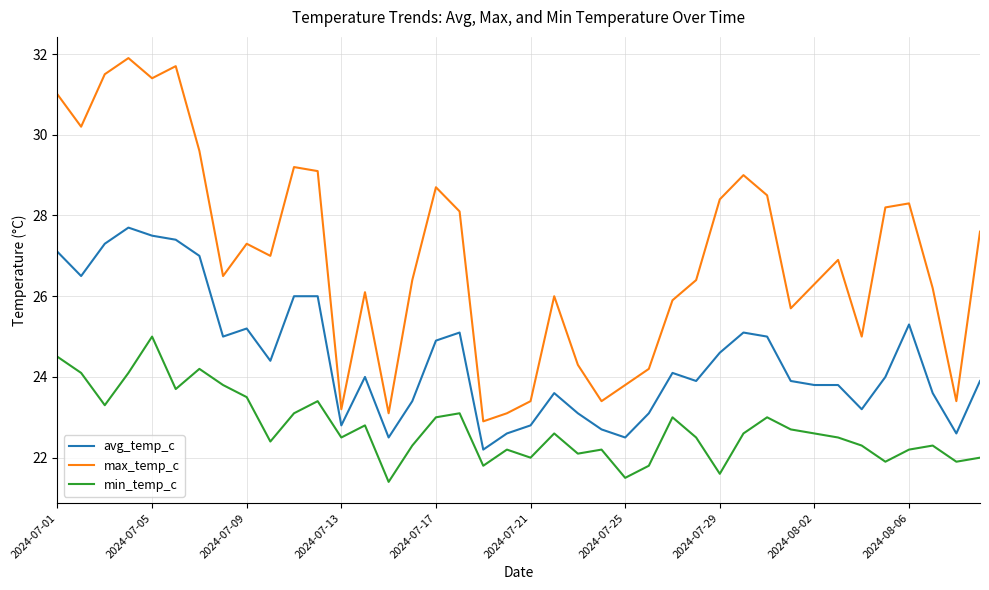

What is the highest value of the avg_temp_c series?

27.7